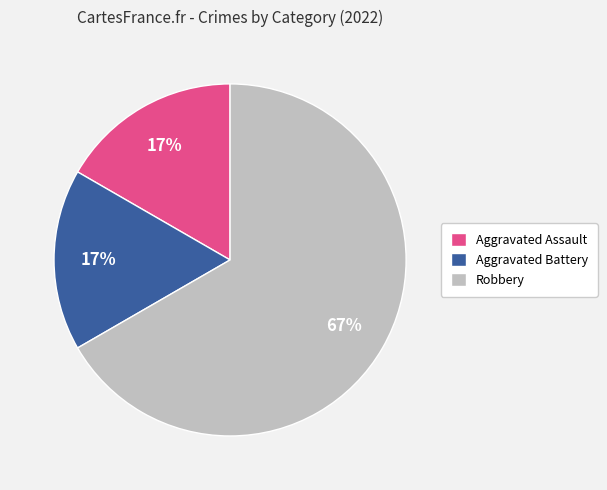

To the nearest percent, what is the combined percentage of Robbery and Aggravated Battery?

83%